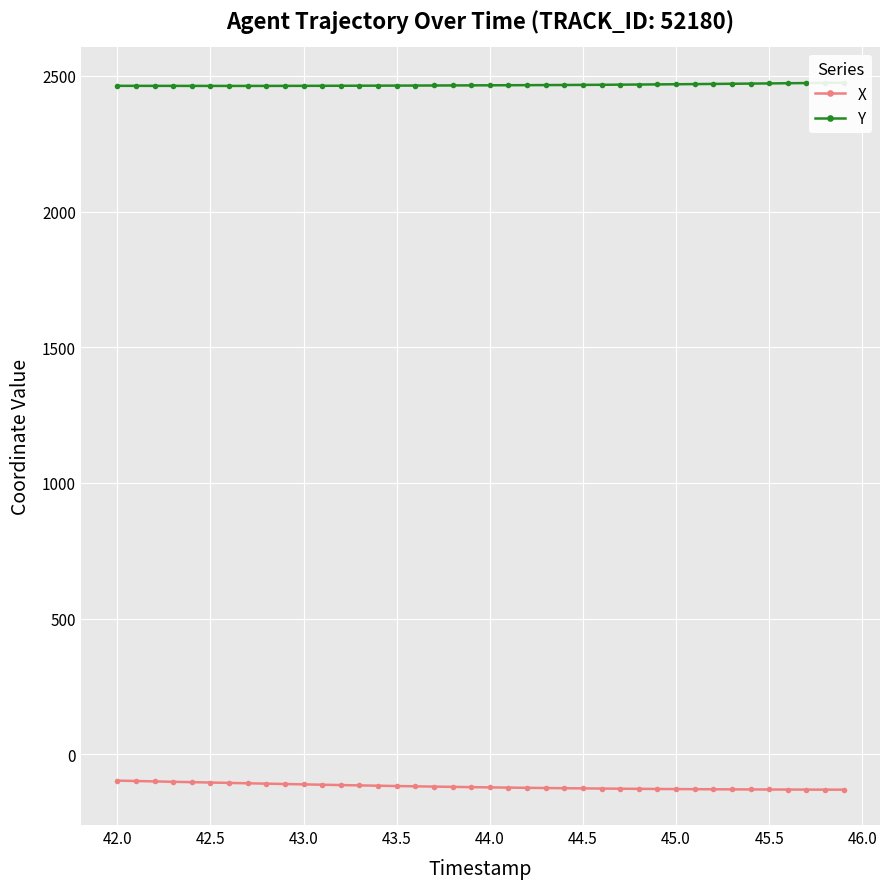

Which series has the widest spread of values?

X